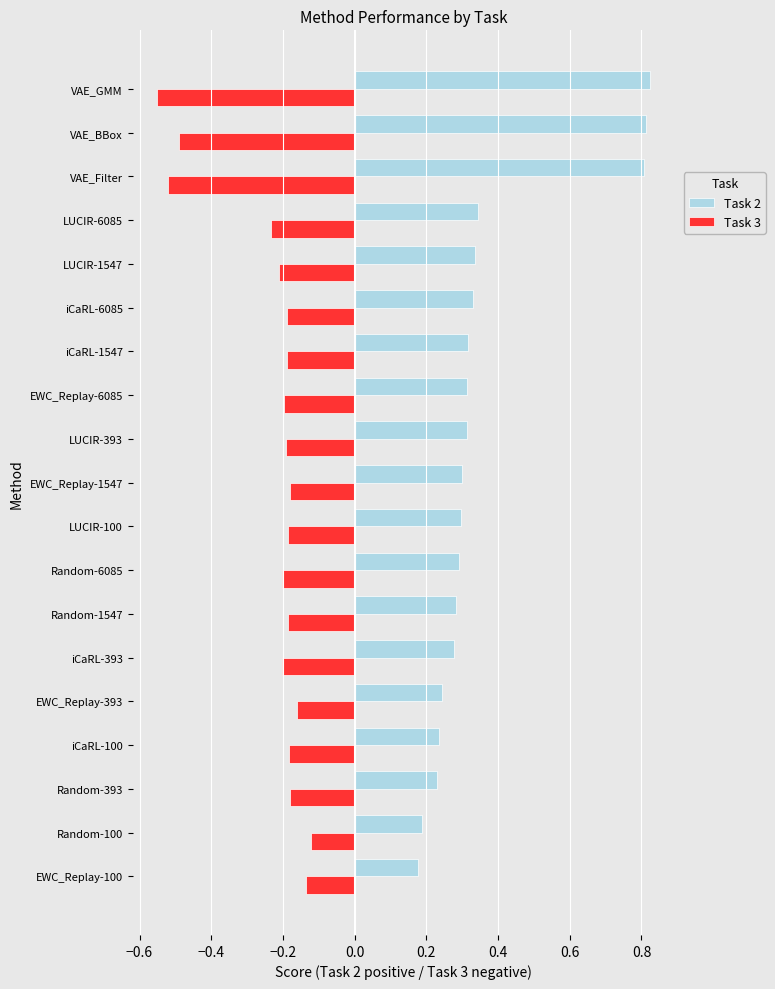

Which series has the largest total across all categories?

Task 2